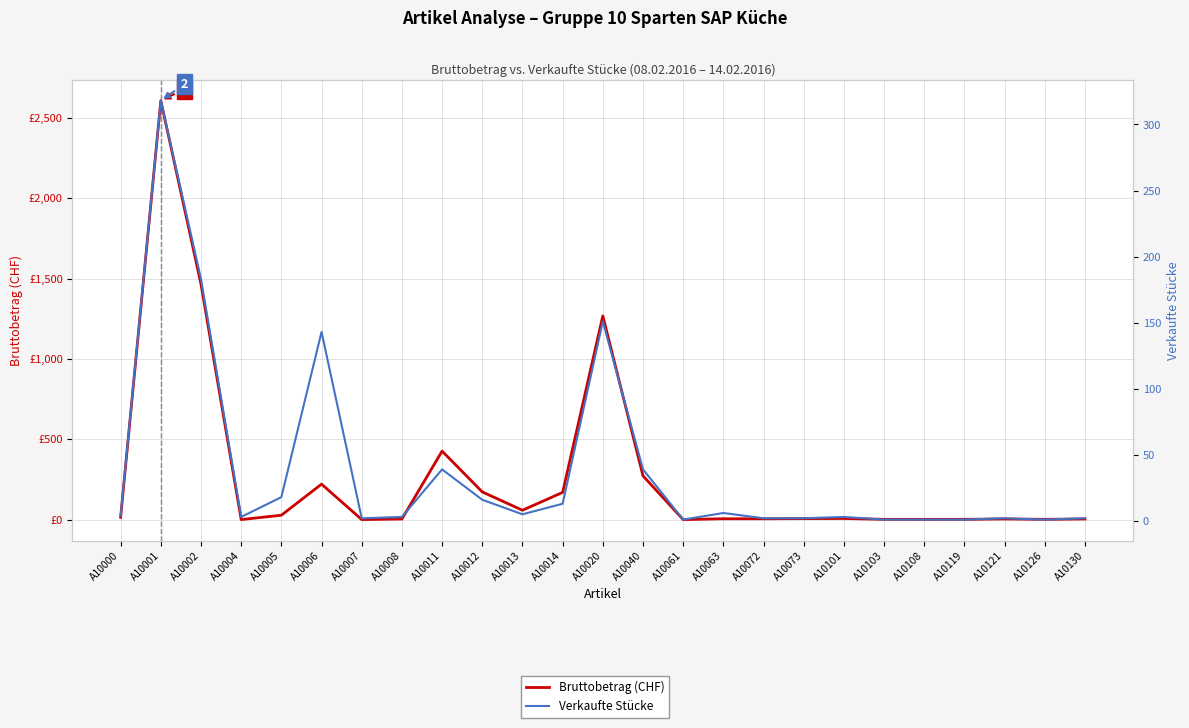

What are all the series names shown in the legend?

Bruttobetrag (CHF), Verkaufte Stücke